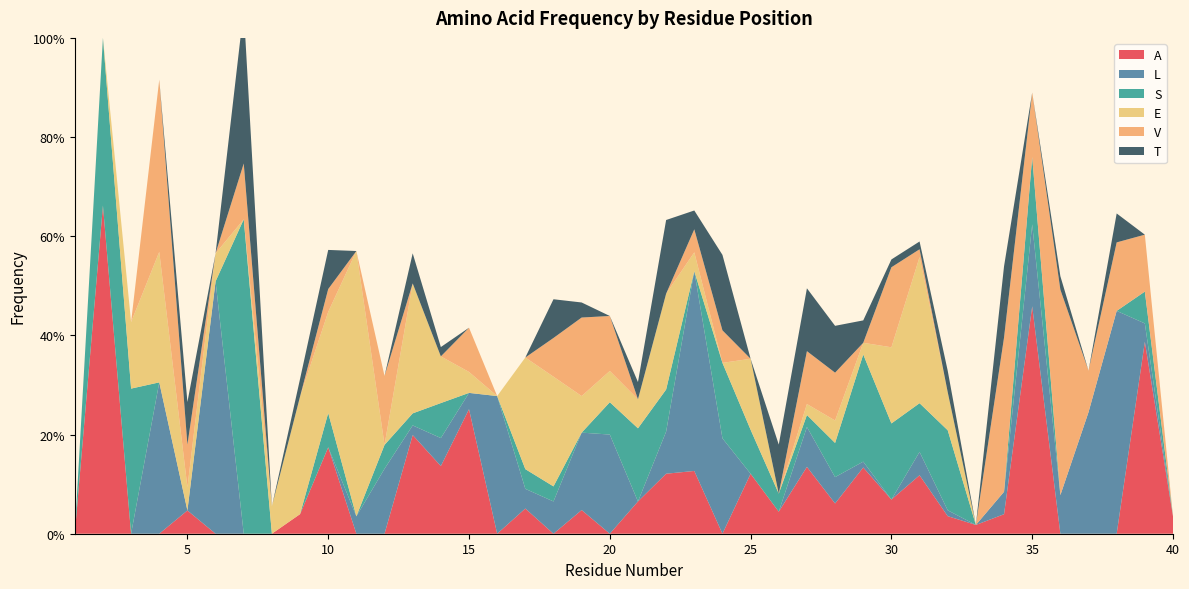

Reading right to left, list all the values displayed in this chart.

A: 0.0	0.4	0.0	0.0	0.0	0.5	0.0	0.0	0.0	0.1	0.1	0.1	0.1	0.1	0.0	0.1	0.0	0.1	0.1	0.1	0.0	0.0	0.0	0.1	0.0	0.3	0.1	0.2	0.0	0.0	0.2	0.0	0.0	0.0	0.0	0.0	0.0	0.0	0.7	0.0
L: 0.0	0.0	0.4	0.2	0.1	0.2	0.0	0.0	0.0	0.0	0.0	0.0	0.1	0.1	0.0	0.0	0.2	0.4	0.1	0.0	0.2	0.2	0.1	0.0	0.3	0.0	0.1	0.0	0.1	0.0	0.0	0.0	0.0	0.0	0.5	0.0	0.3	0.0	0.0	0.0
S: 0.0	0.1	0.0	0.0	0.0	0.1	0.0	0.0	0.2	0.1	0.2	0.2	0.1	0.0	0.0	0.1	0.2	0.0	0.1	0.1	0.1	0.0	0.0	0.0	0.0	0.0	0.1	0.0	0.0	0.0	0.1	0.0	0.0	0.6	0.0	0.0	0.0	0.3	0.3	0.0
E: 0.0	0.0	0.0	0.0	0.0	0.0	0.0	0.0	0.1	0.3	0.2	0.0	0.0	0.0	0.0	0.1	0.0	0.0	0.2	0.1	0.1	0.1	0.2	0.2	0.0	0.0	0.1	0.3	0.0	0.5	0.2	0.2	0.1	0.0	0.1	0.0	0.3	0.1	0.0	0.0
V: 0.0	0.1	0.1	0.1	0.4	0.1	0.3	0.0	0.0	0.0	0.2	0.0	0.1	0.1	0.0	0.0	0.1	0.0	0.0	0.0	0.1	0.2	0.1	0.0	0.0	0.1	0.0	0.0	0.1	0.0	0.0	0.0	0.0	0.1	0.0	0.1	0.3	0.0	0.0	0.0
T: 0.0	0.0	0.1	0.0	0.0	0.0	0.1	0.0	0.0	0.0	0.0	0.0	0.1	0.1	0.1	0.0	0.2	0.0	0.1	0.0	0.0	0.0	0.1	0.0	0.0	0.0	0.0	0.1	0.0	0.0	0.1	0.0	0.0	0.3	0.0	0.1	0.0	0.0	0.0	0.0